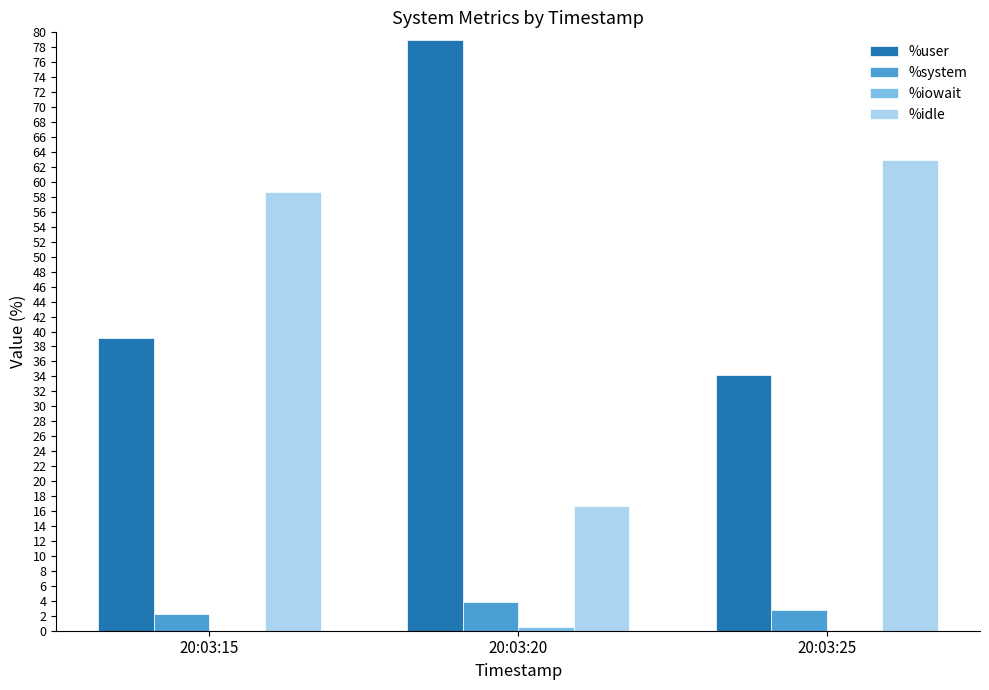

Which category has the highest value across all series?

20:03:20